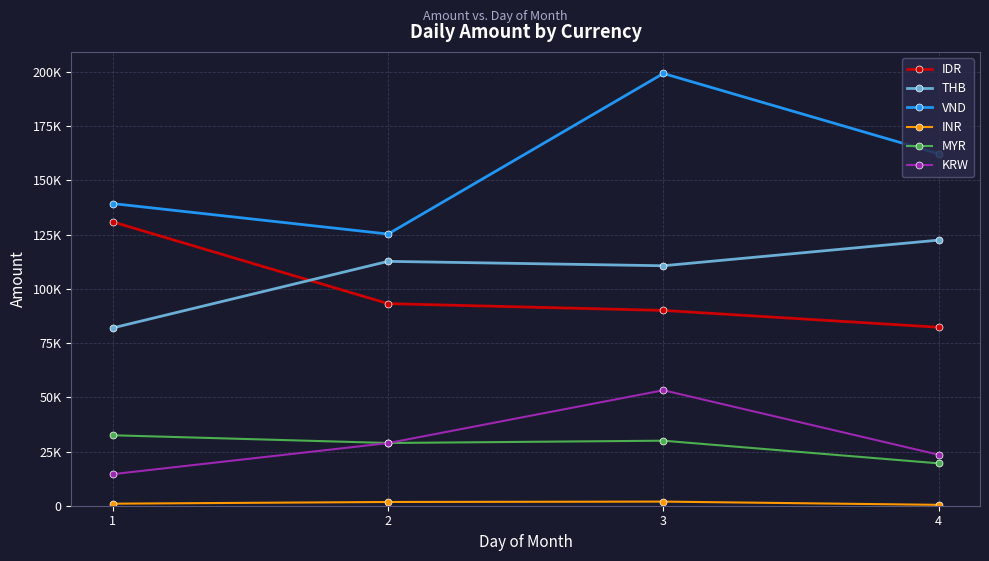

Reading left to right, what are all the values shown in this chart?

IDR: 1=130916.2	2=93205.1	3=90076.4	4=82306.4
THB: 1=81997.8	2=112704.8	3=110677.2	4=122502.8
VND: 1=139358.9	2=125302.9	3=199364.7	4=162342.9
INR: 1=944.8	2=1727.9	3=1900.3	4=401.6
MYR: 1=32495.2	2=28930.4	3=29988.6	4=19535.2
KRW: 1=14559.5	2=28877.3	3=53265.3	4=23513.2